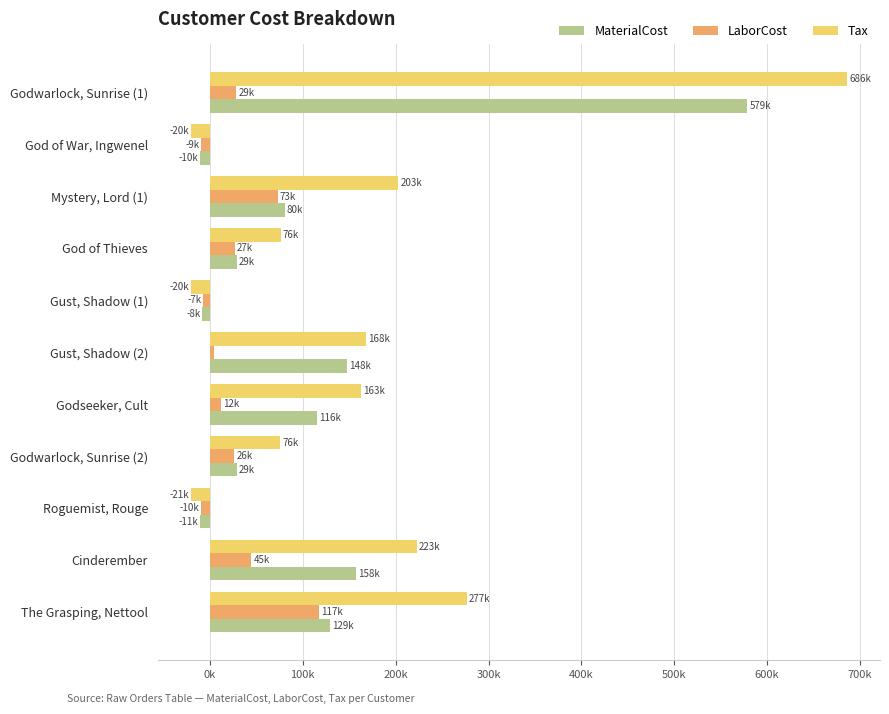

What is the label of the 8th bar from the right?

God of Thieves